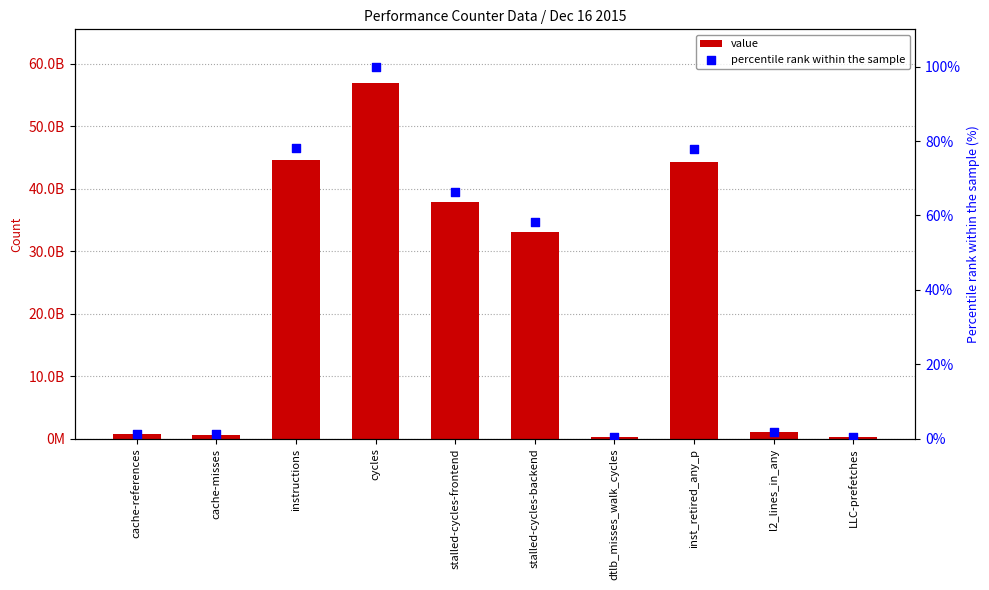

Which series has the widest spread of Y values?

value